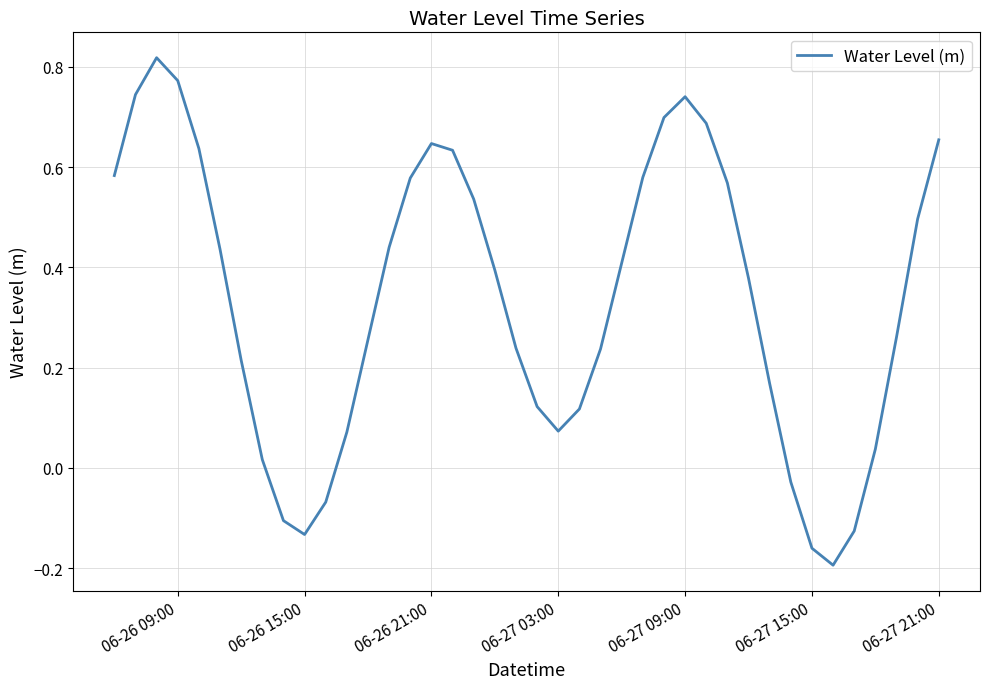

How many negative values are there?

7